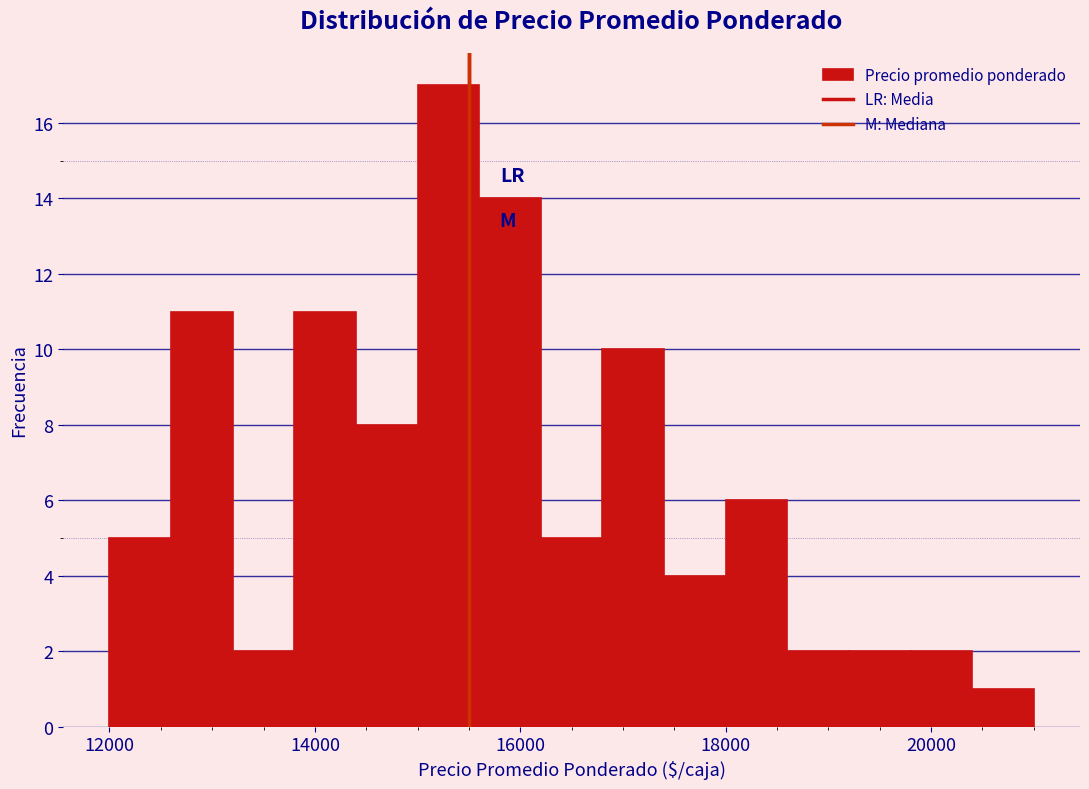

Read against the x-axis, roughly where is the centre of the tallest bar?

15400